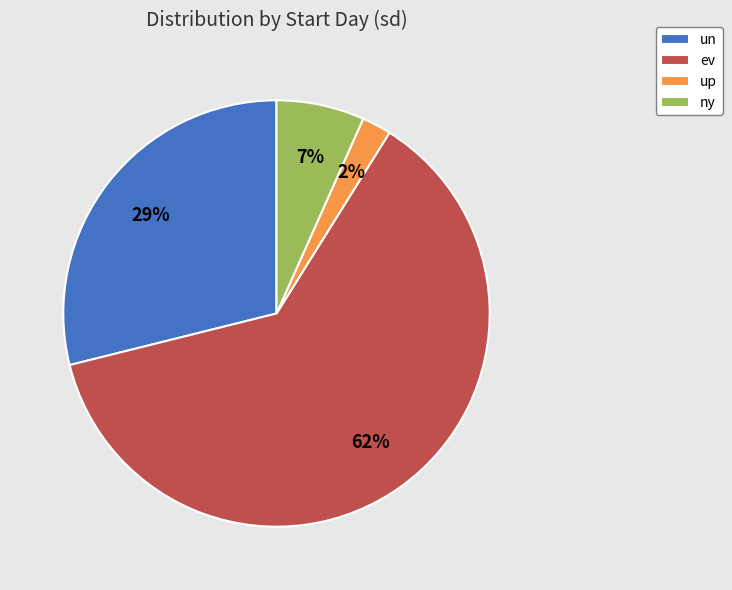

Is it true that up is 10% of the pie?

False